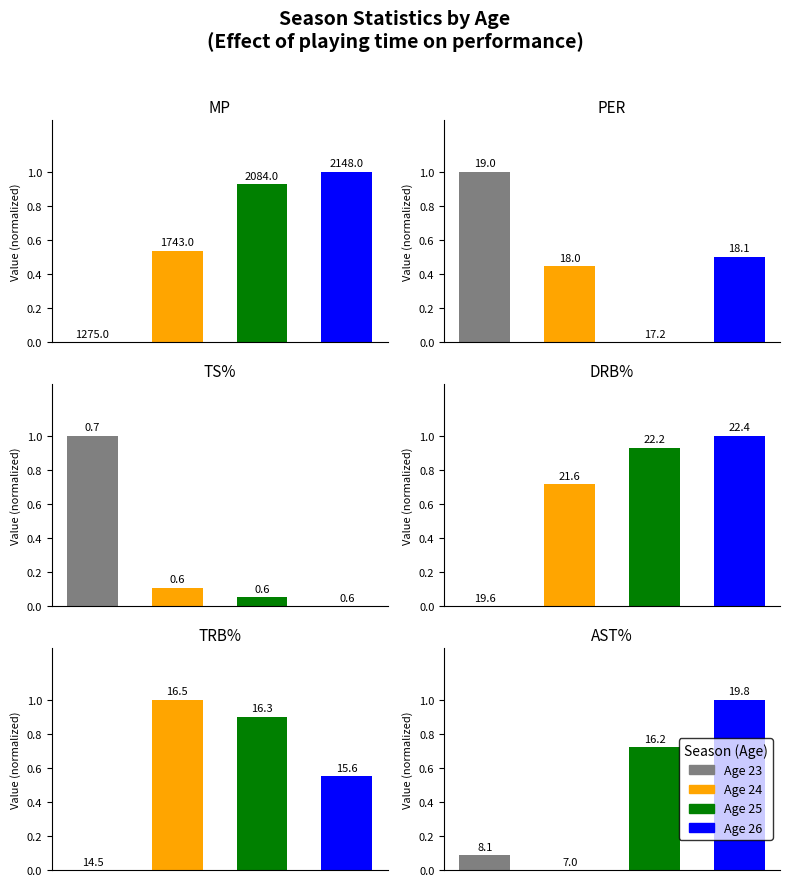

List the labels in order of PER value, largest first.

Age 23, Age 26, Age 24, Age 25